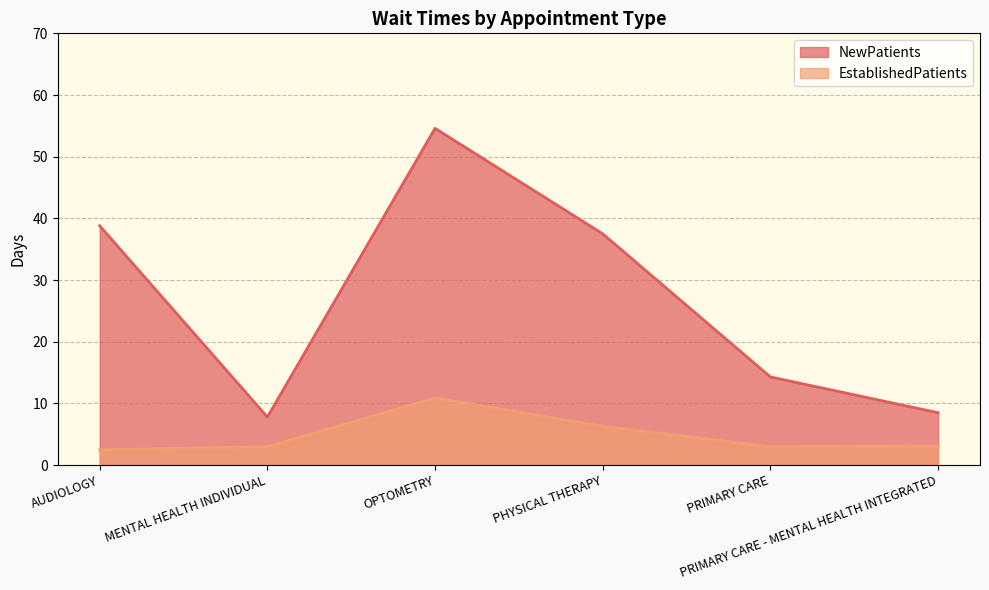

True or false: NewPatients and EstablishedPatients cross at least once.

False